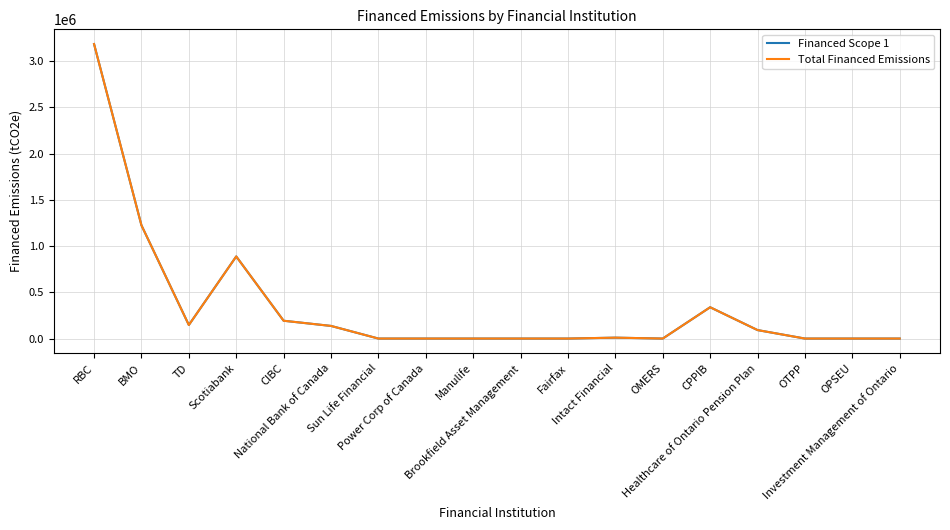

Which label corresponds to the smallest value in the chart?

Sun Life Financial